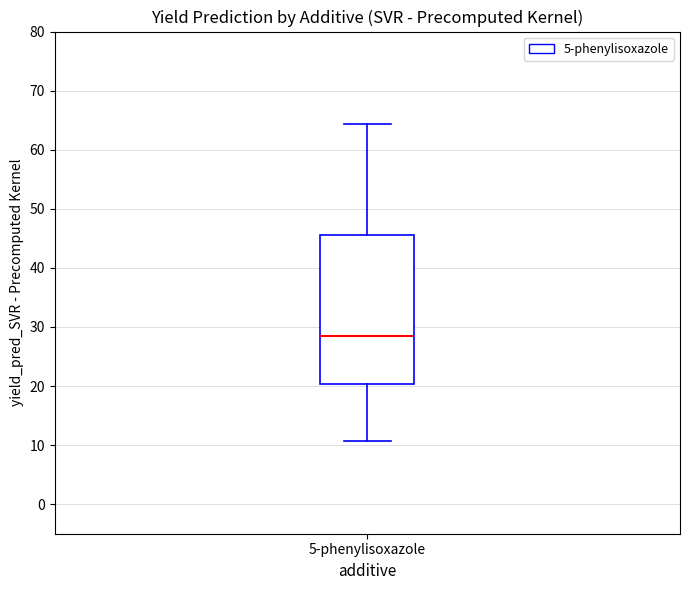

Where is the upper edge of the box for 5-phenylisoxazole on the y-axis? The values are not printed on the chart, so give them approximately, as read against the axis.

45